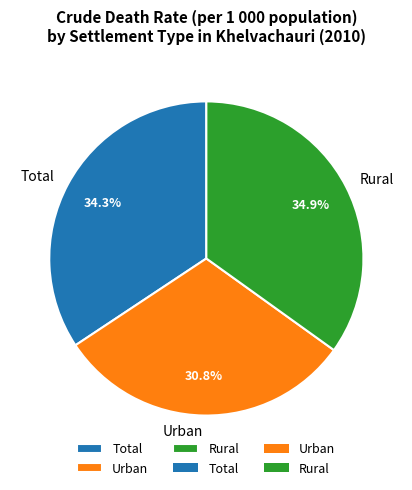

True or false: Rural accounts for 35% of the total.

True